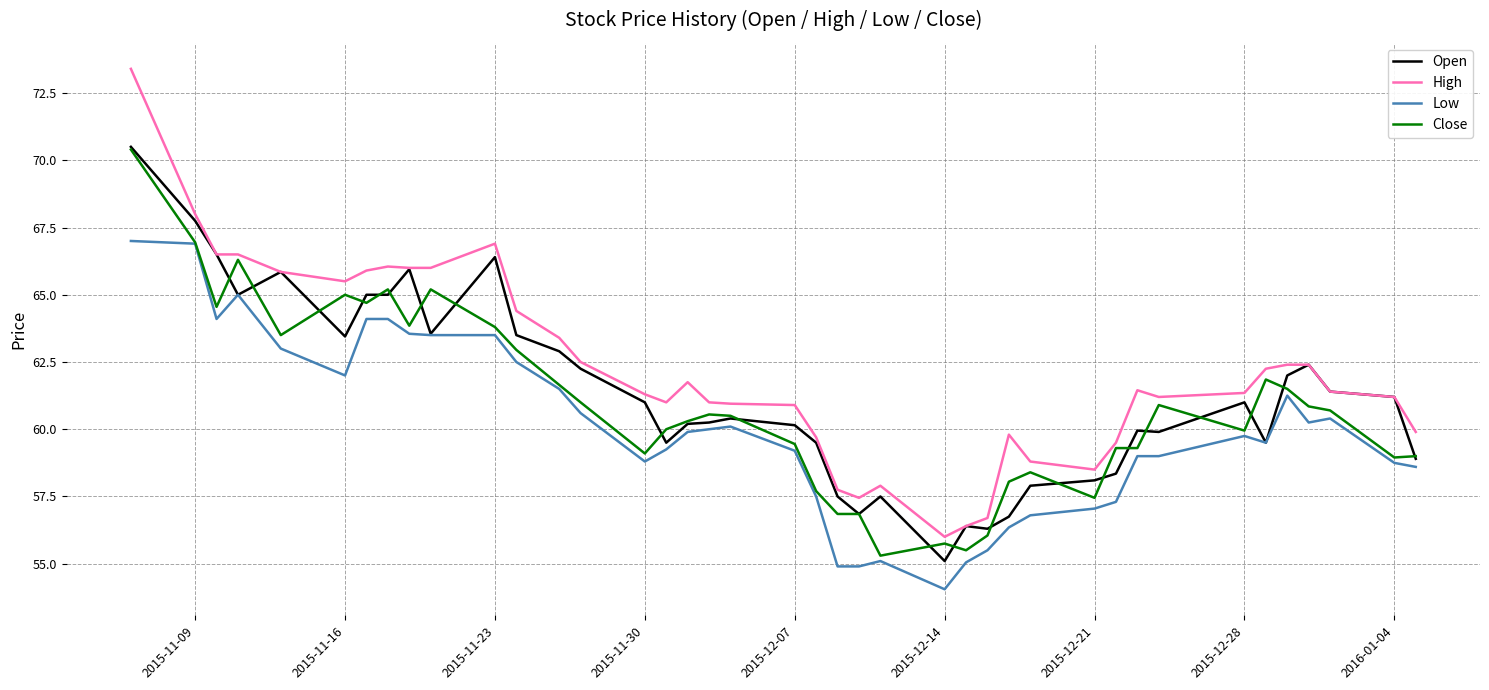

What is the average value of the Open series?

61.3